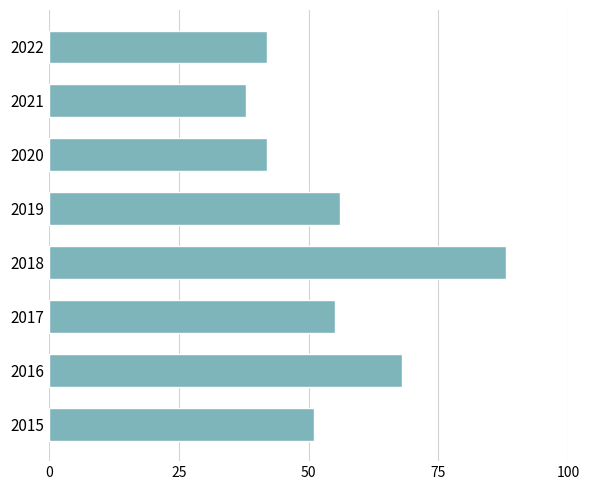

Which has a higher value, 2015 or 2017?

2017